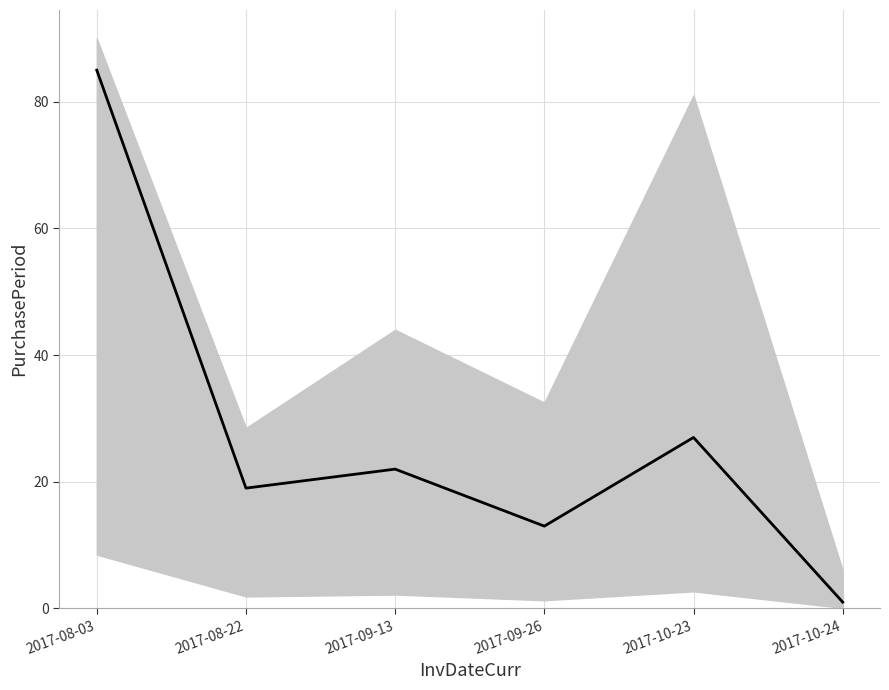

What is the change in value from 2017-08-03 to 2017-09-13?

-63